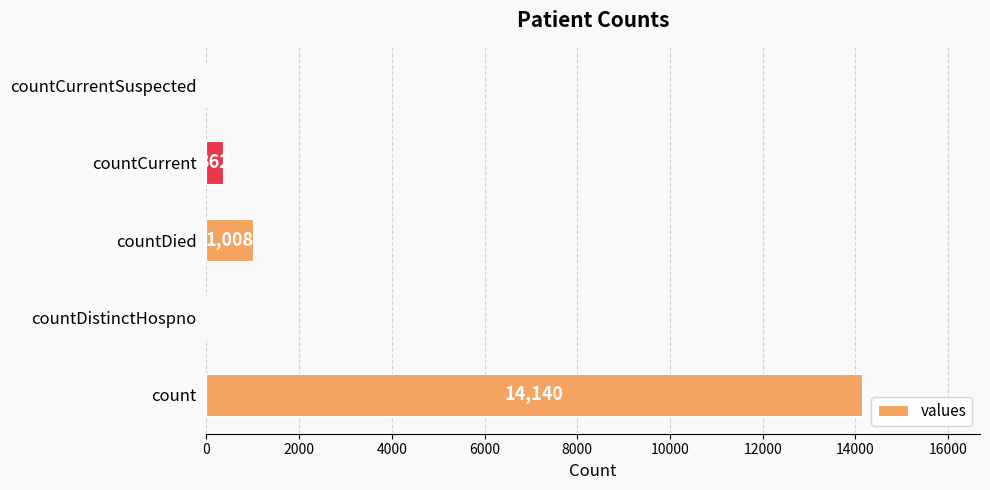

Is it true that the value at countDied is 420?

False